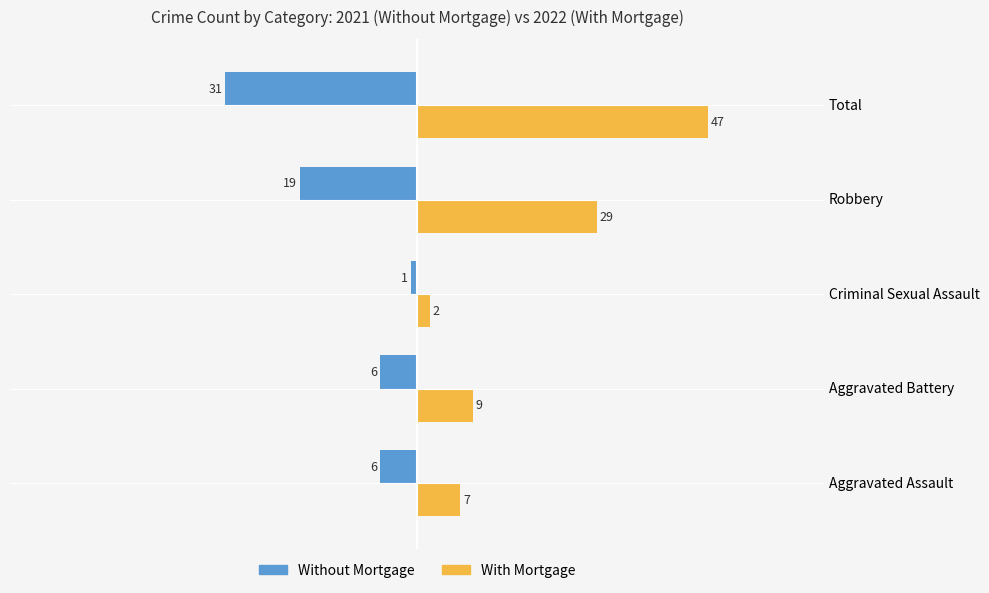

Rank the series by their average value, from highest to lowest.

With Mortgage, Without Mortgage